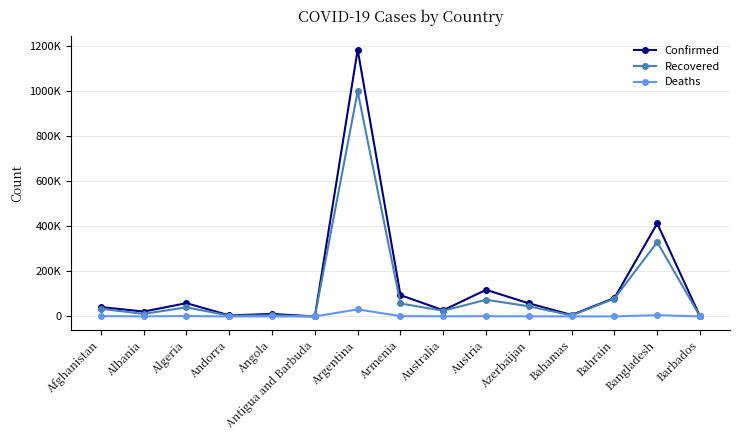

What is the highest value of the Deaths series?

31623